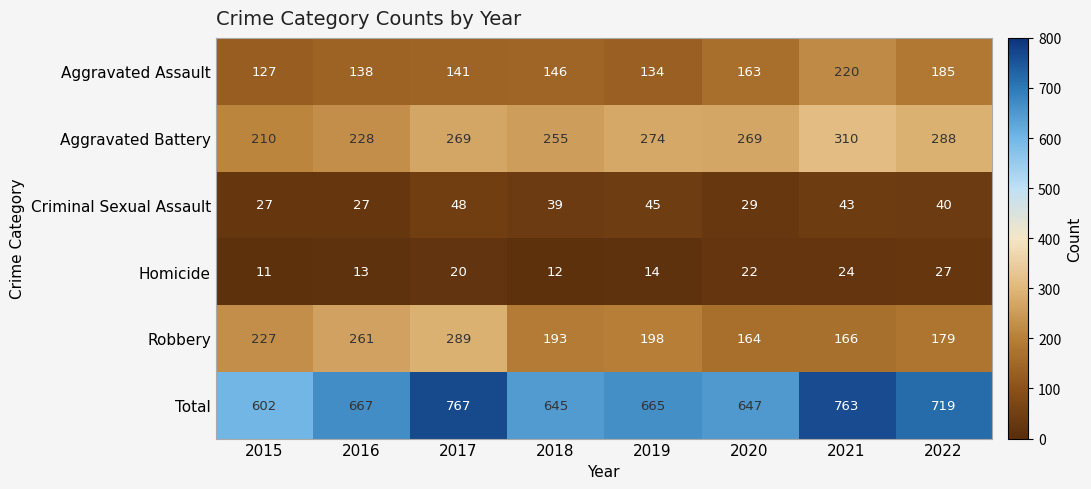

Which series changed the most between 2016 and 2017?

Total